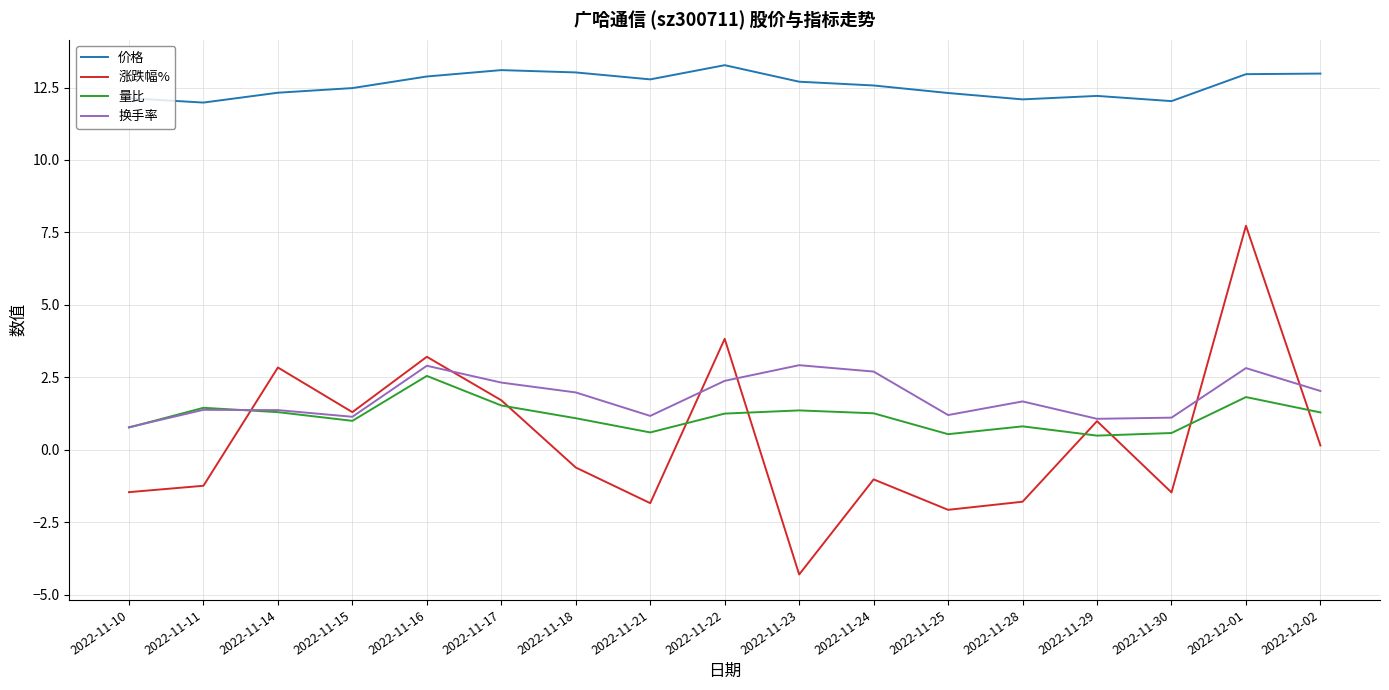

True or false: 涨跌幅% and 换手率 intersect in this chart.

True